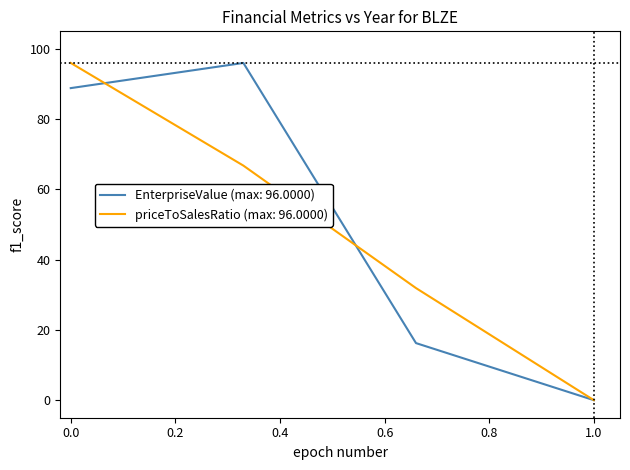

What are all the series names shown in the legend?

EnterpriseValue (max: 96.0000), priceToSalesRatio (max: 96.0000)